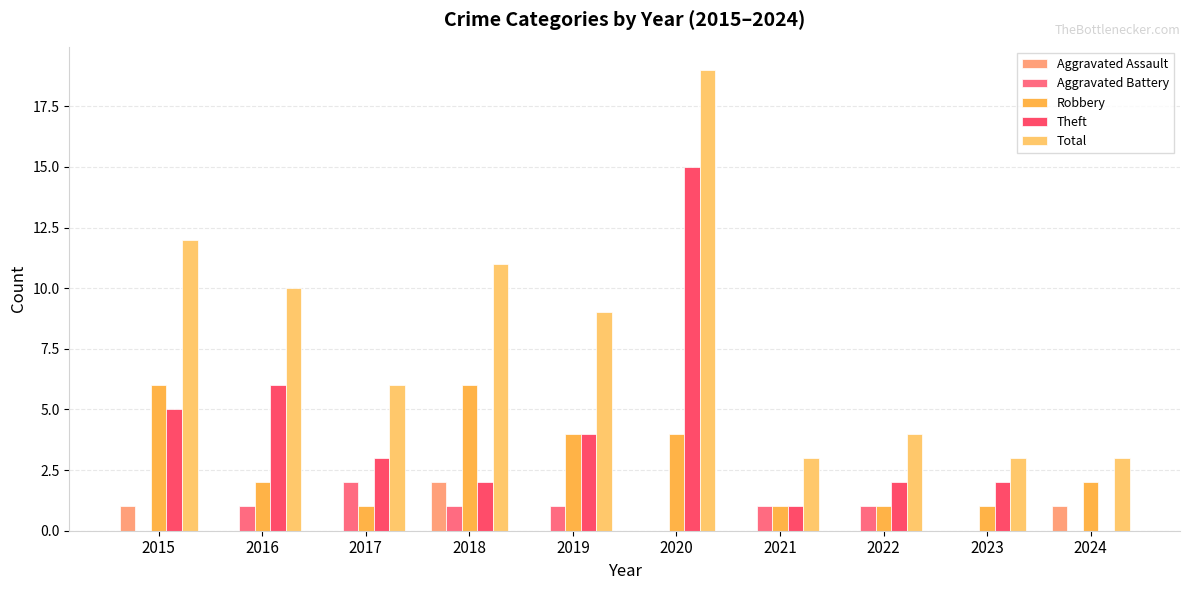

Are the bars grouped side by side (vs. stacked)?

Yes